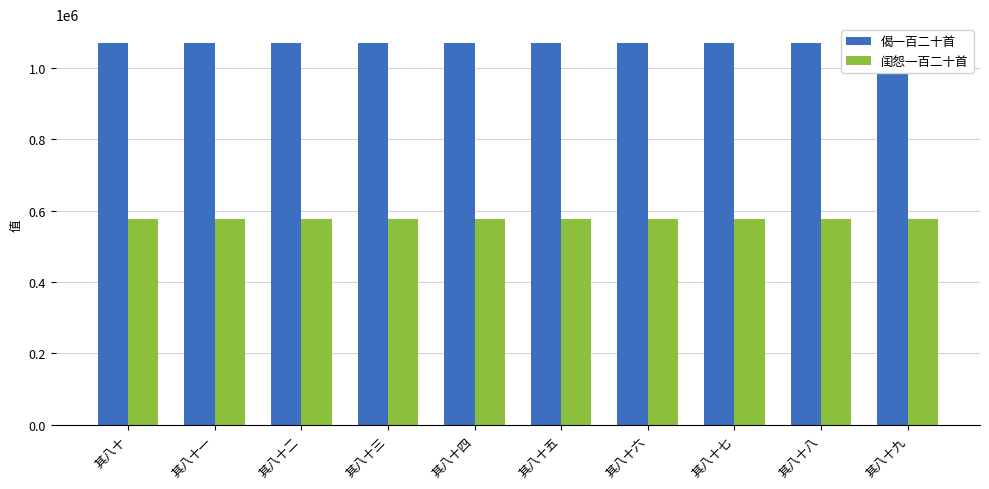

At which label does 偈一百二十首 reach its minimum?

其八十